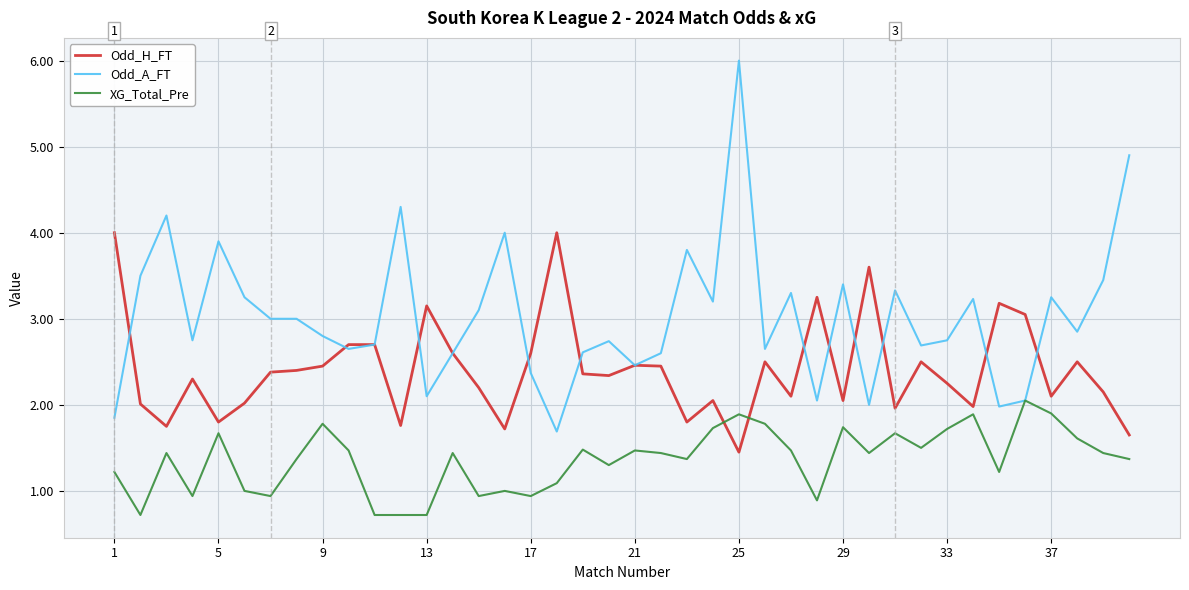

Does the chart display data point markers on the line(s)?

No